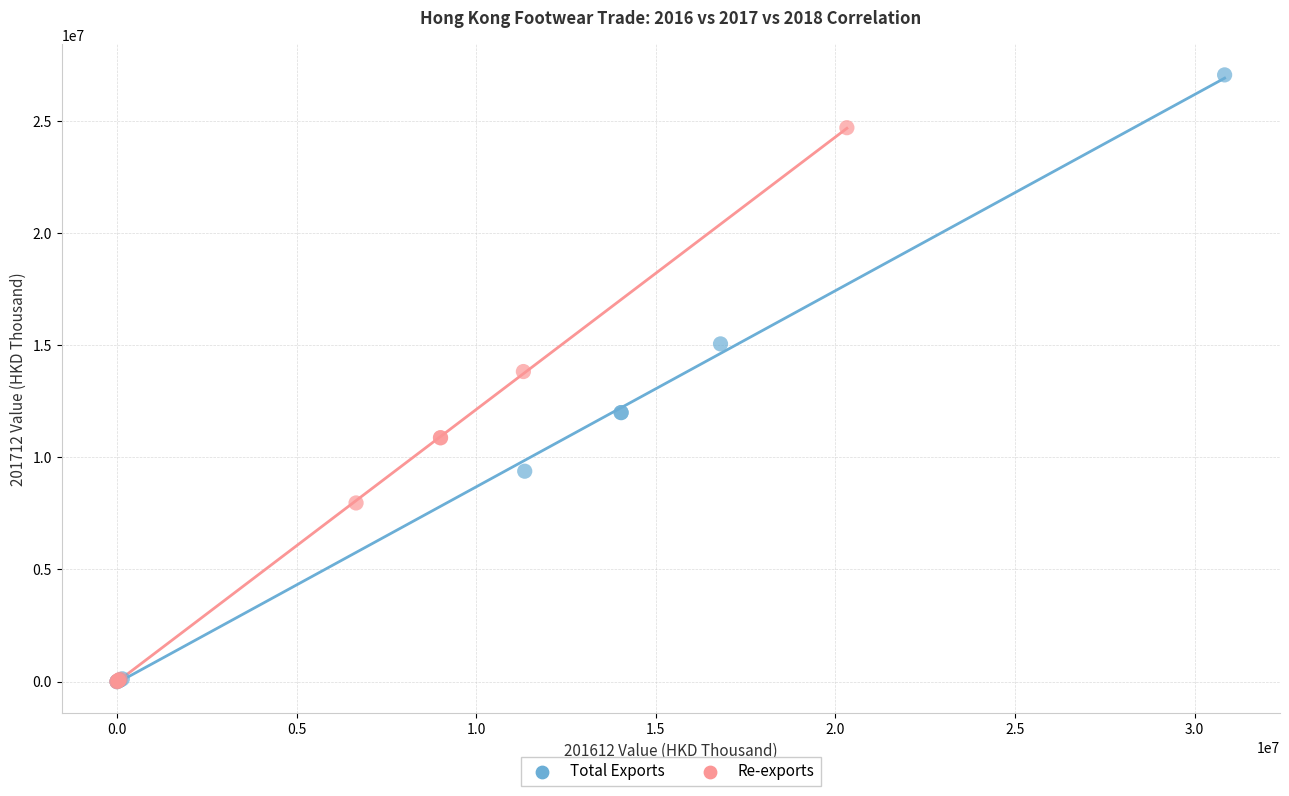

Which series reaches the maximum Y coordinate?

Total Exports